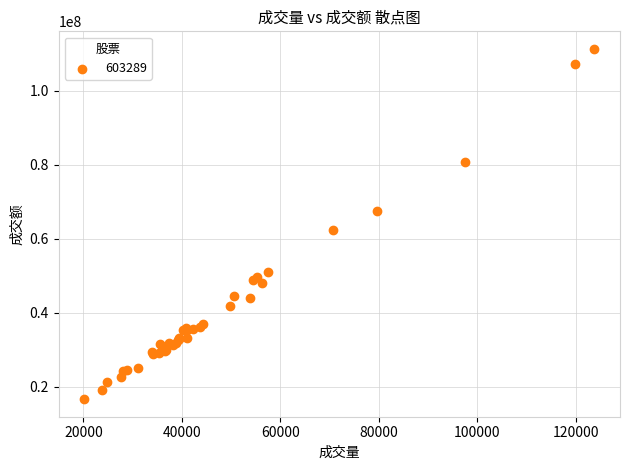

What Y value in the scatter plot is closest to 63941921?

62370772